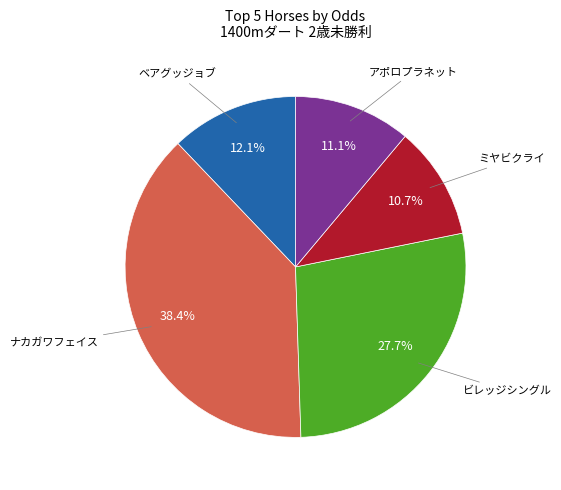

Which slice is the largest?

ナカガワフェイス